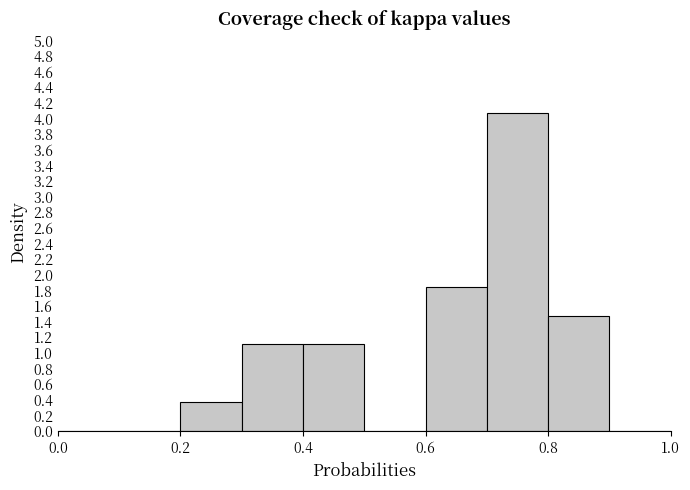

What is the height of the bar covering 0.7 to 0.8 on the x-axis? The values are not printed on the chart, so give them approximately, as read against the axis.

4.08